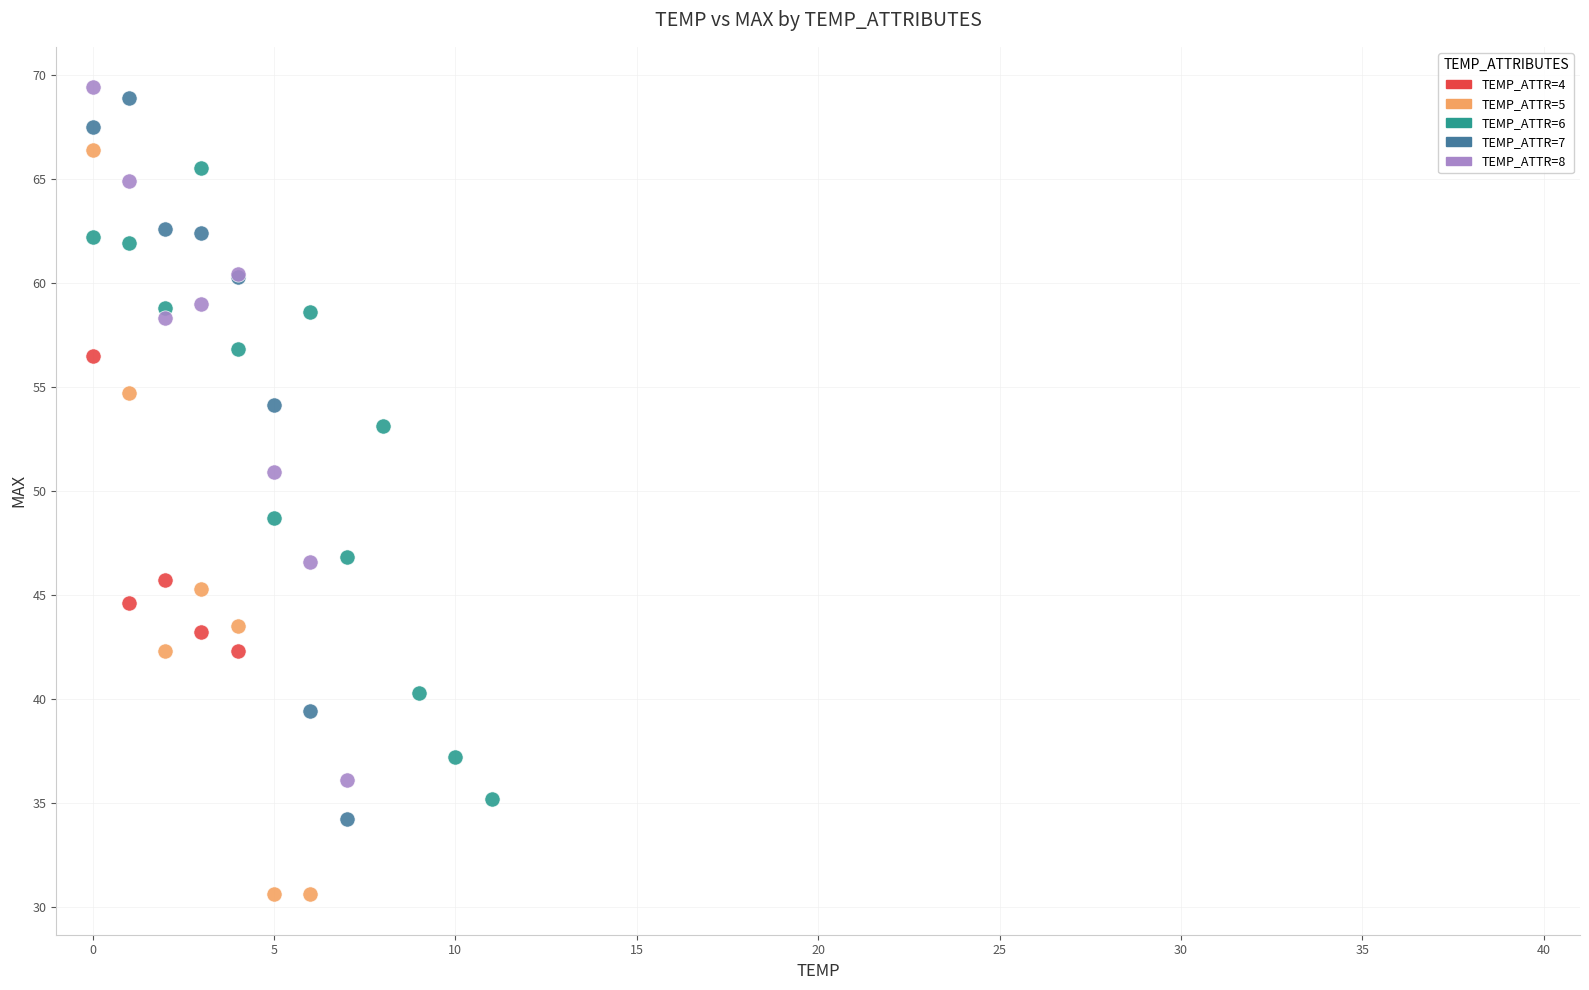

Which series has the largest Y range (max minus min)?

TEMP_ATTR=5